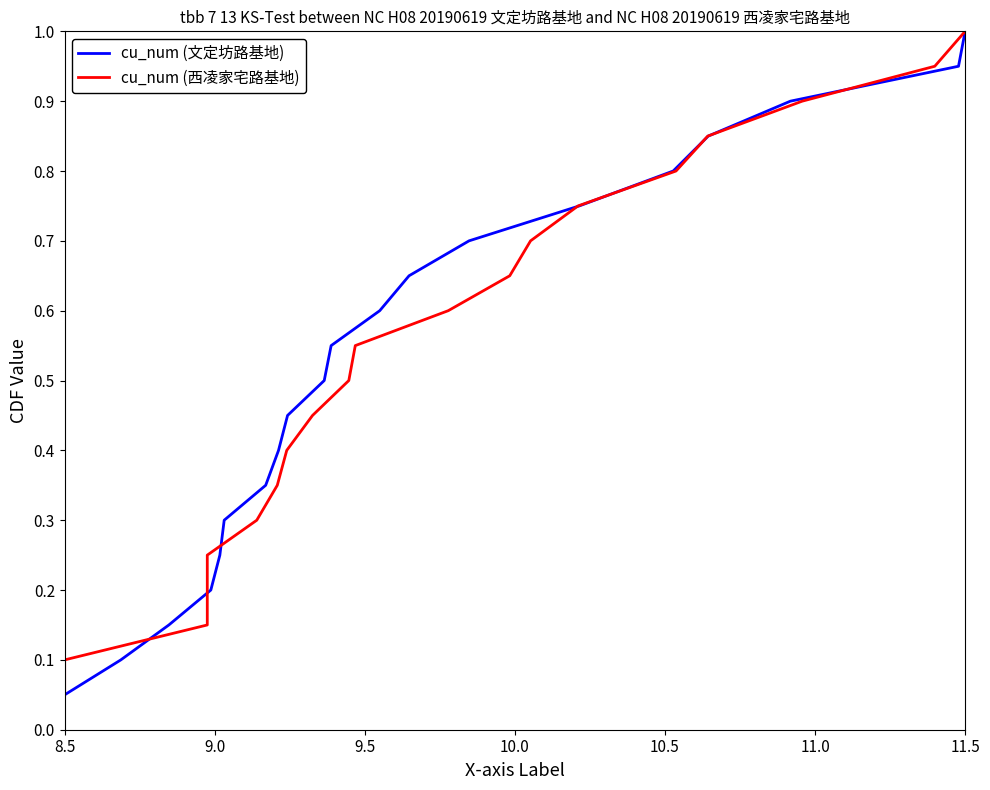

At which label does cu_num (文定坊路基地) reach its peak?

11.5